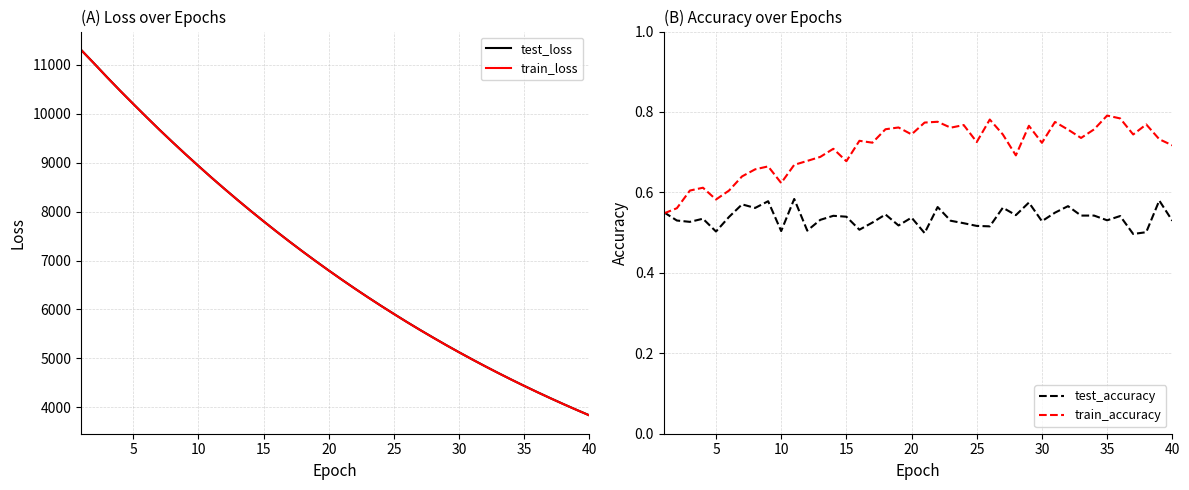

What is the lowest value of the test_loss series?

3834.5